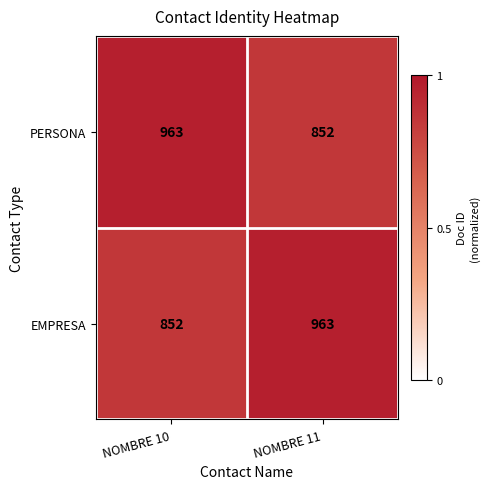

Reading left to right, transcribe all the data shown in this chart.

PERSONA: 963	852
EMPRESA: 852	963